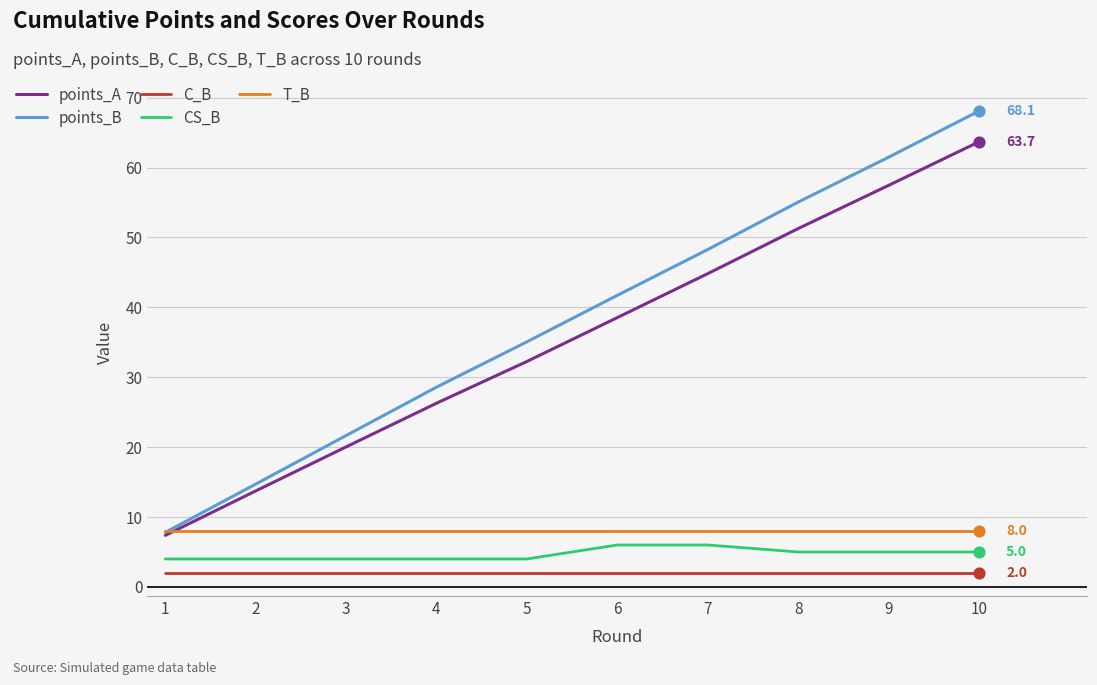

Is the value of CS_B at 9 greater than the value of points_B at 8?

No